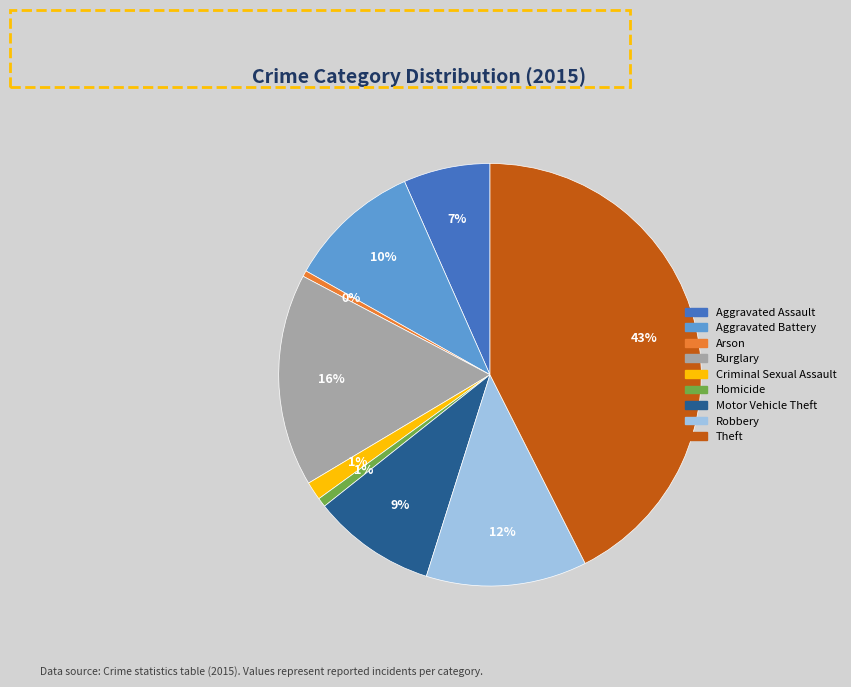

Is the sum of Arson and Burglary greater than half?

No